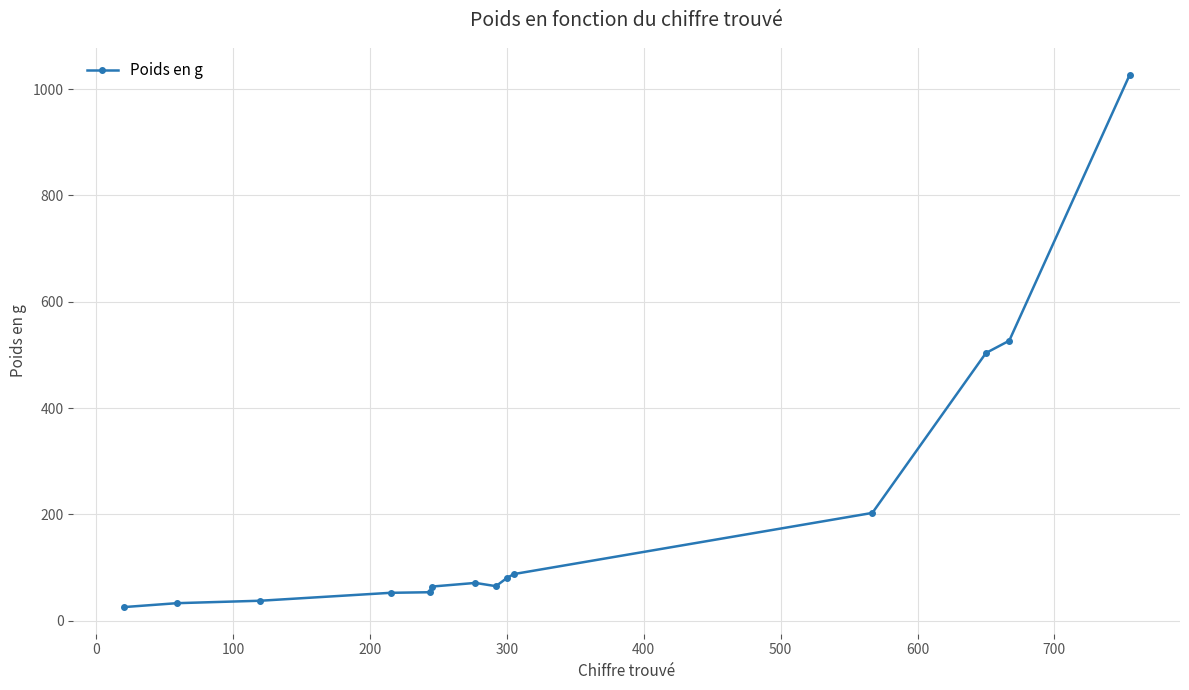

How many data points are above 71?

7